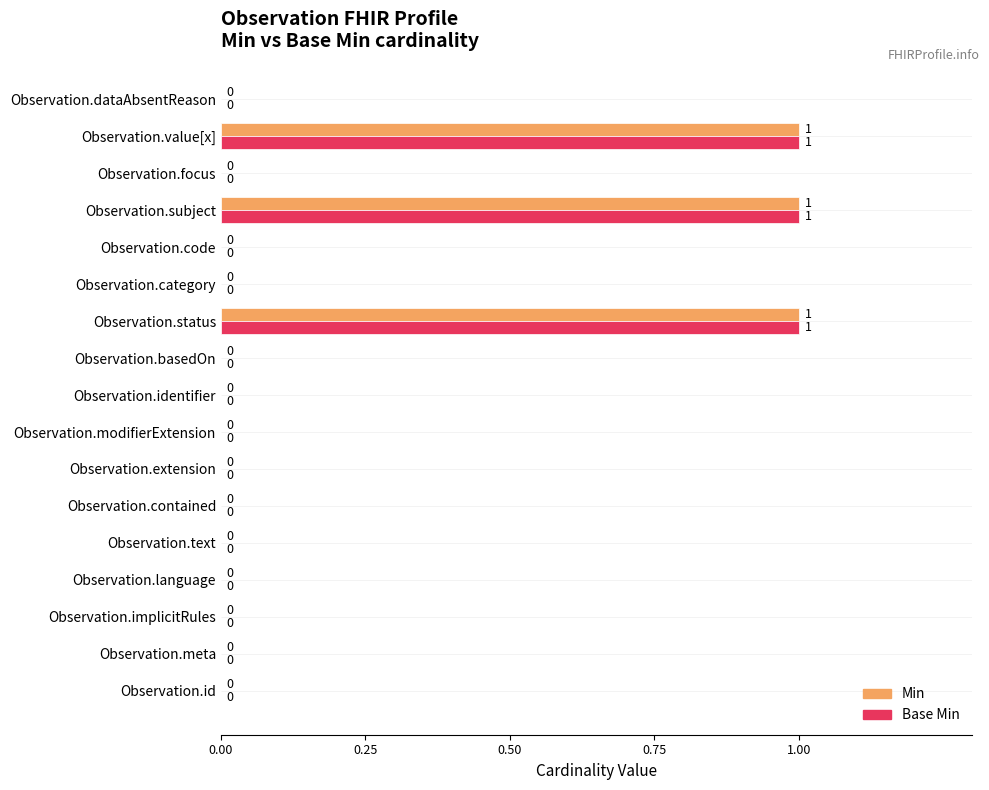

How many positive values does the Base Min series have?

3